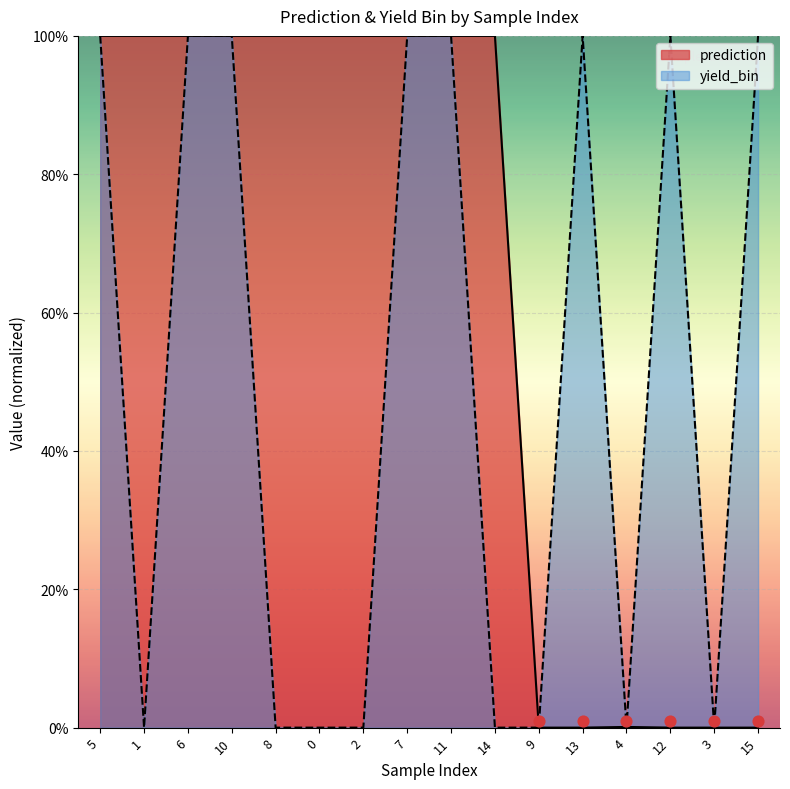

Which series contains the lowest Y value?

prediction